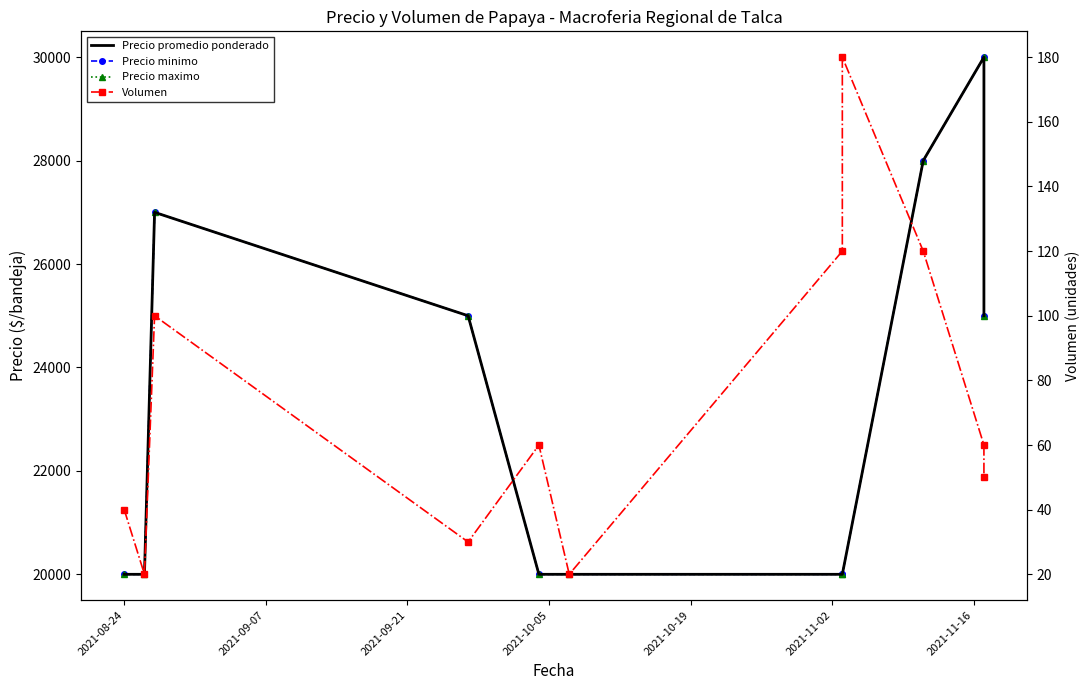

True or false: Precio maximo and Volumen intersect in this chart.

False